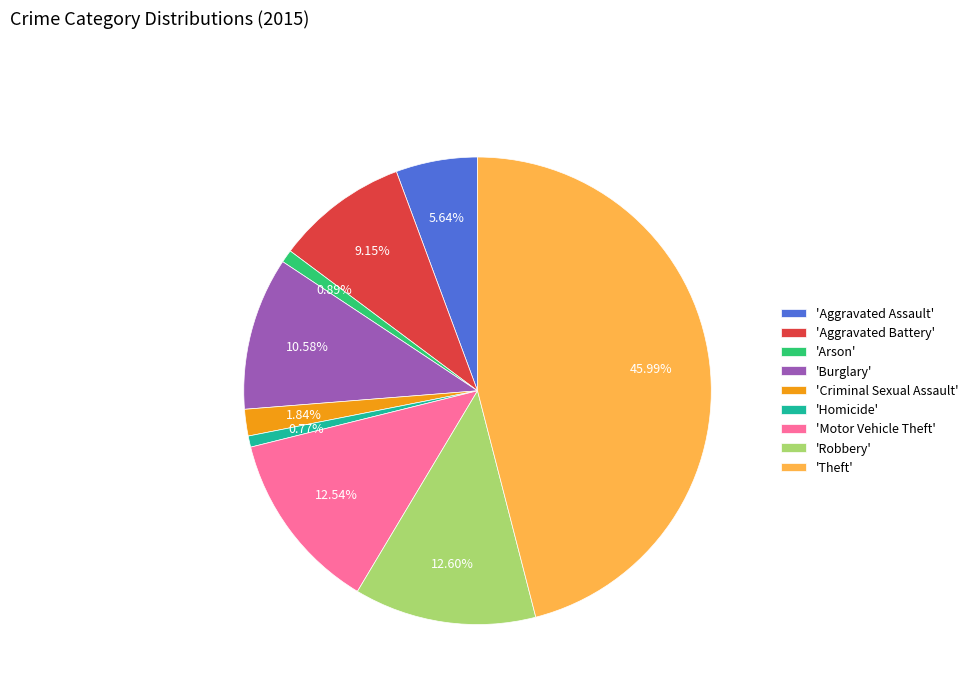

Is the sum of 'Aggravated Battery' and 'Robbery' greater than half?

No